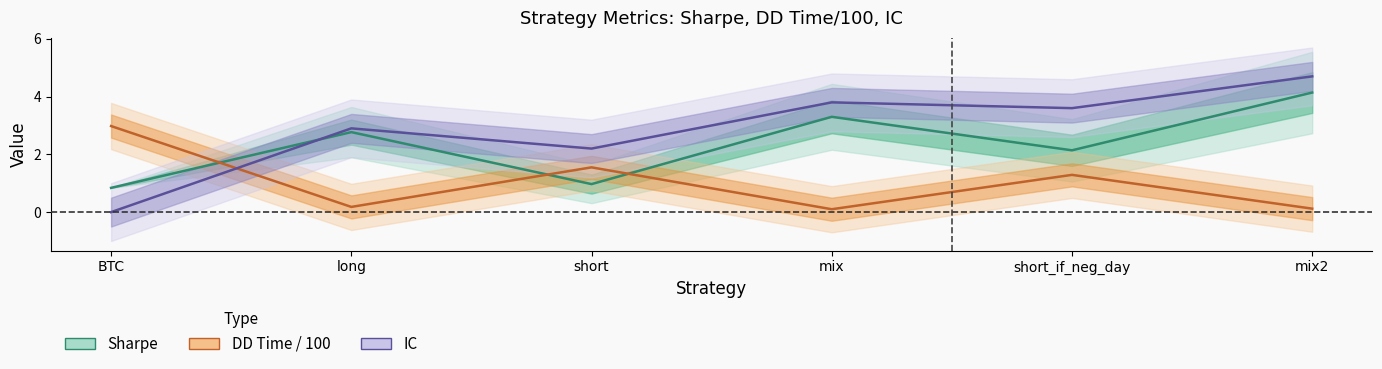

Reading left to right, extract all data points from this chart.

Sharpe: 0.8	2.8	1.0	3.3	2.1	4.1
DD Time/100: 3.0	0.2	1.6	0.1	1.3	0.1
IC: 0.0	2.9	2.2	3.8	3.6	4.7